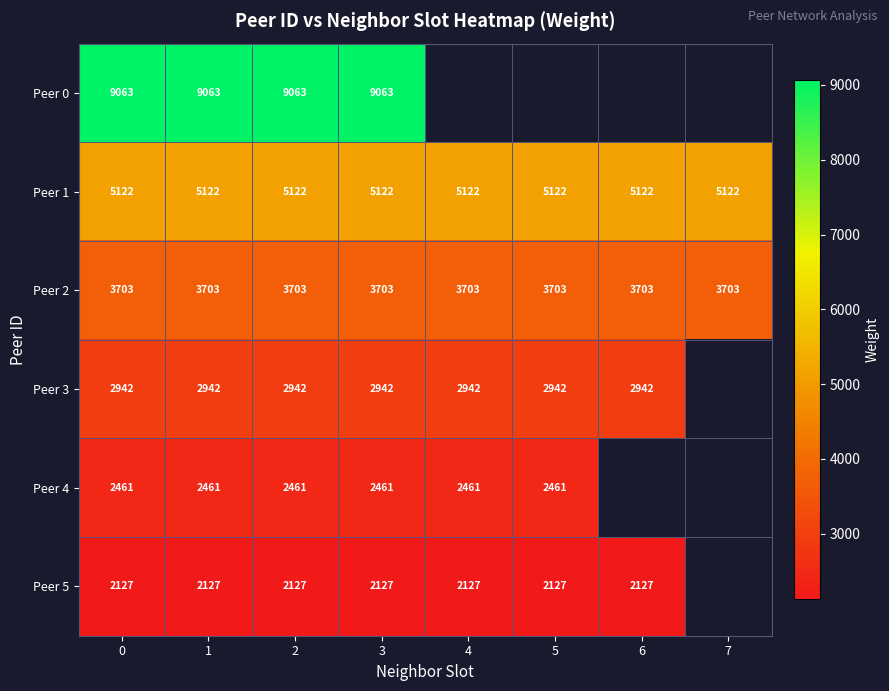

What is the difference between the highest and lowest values at 0?

6936